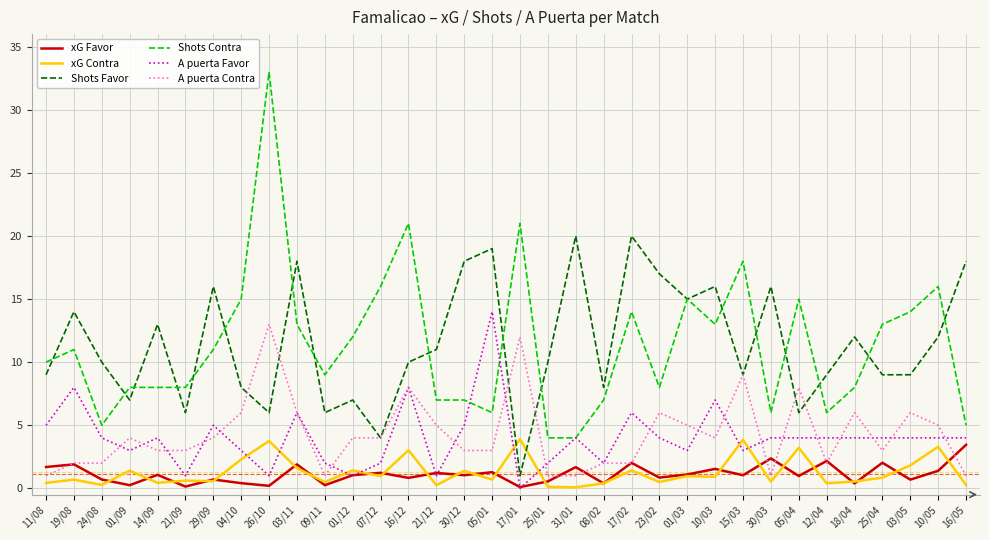

What is the difference between the second highest and second lowest values in the xG Favor series?

2.2